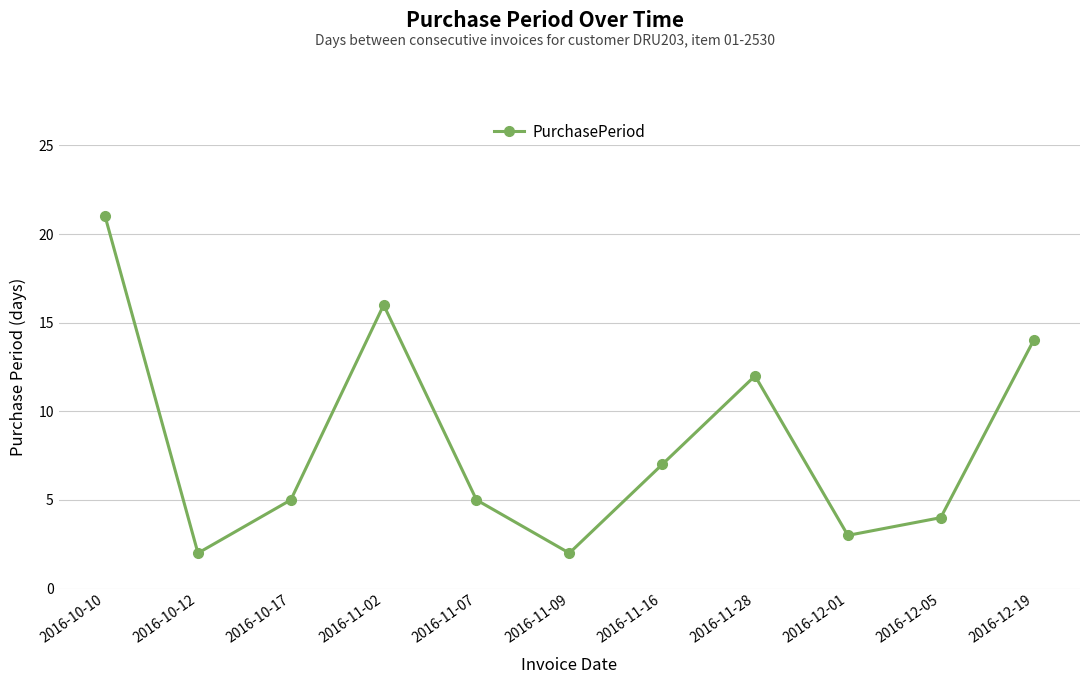

The chart shows a value of 1 at 2016-11-09. True or false?

False